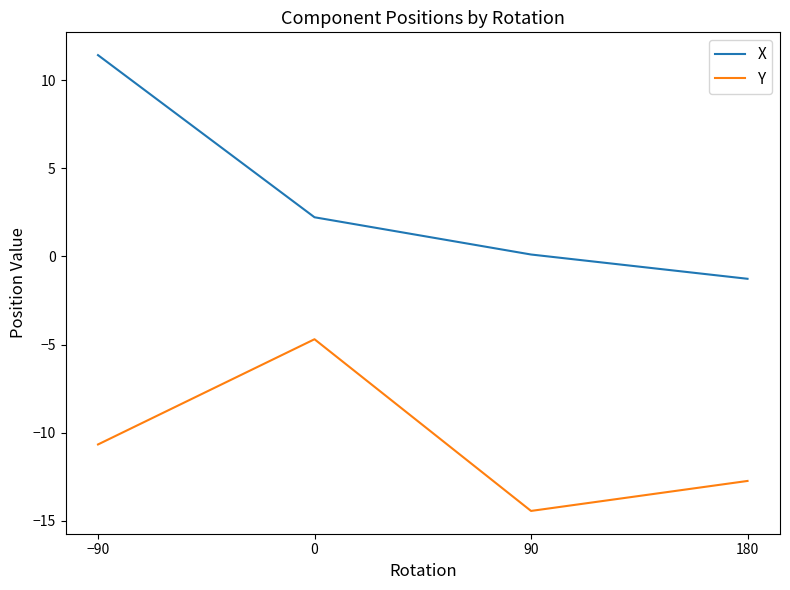

What is the sum of all X values?

12.5